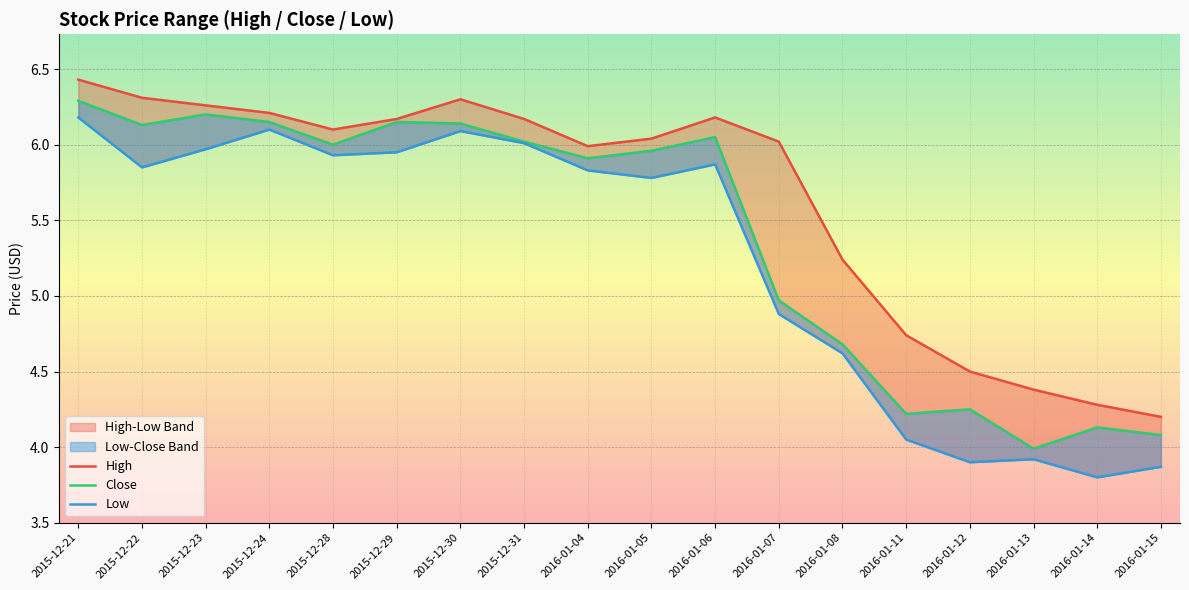

The value of High at 2016-01-13 is 4.4. True or false?

True